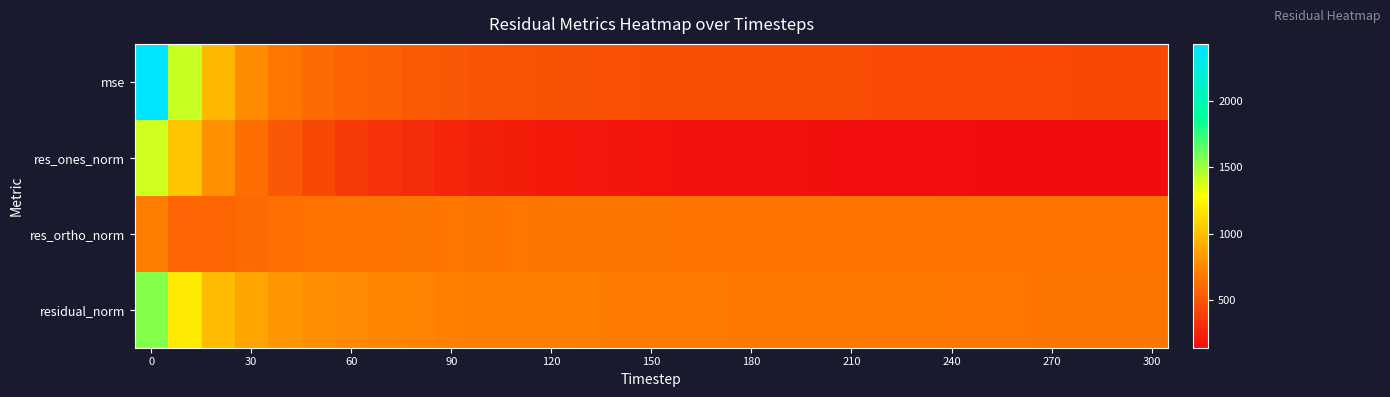

Count the number of categories in the chart.

31